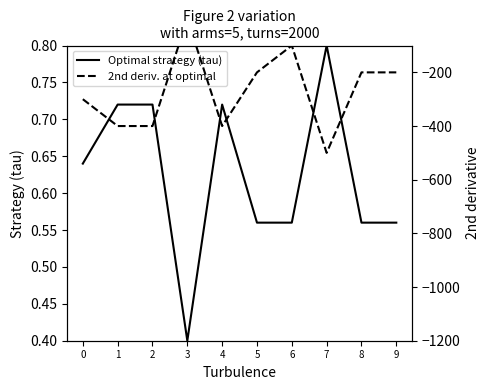

Which series changed the most between 4 and 7?

2nd deriv. at optimal